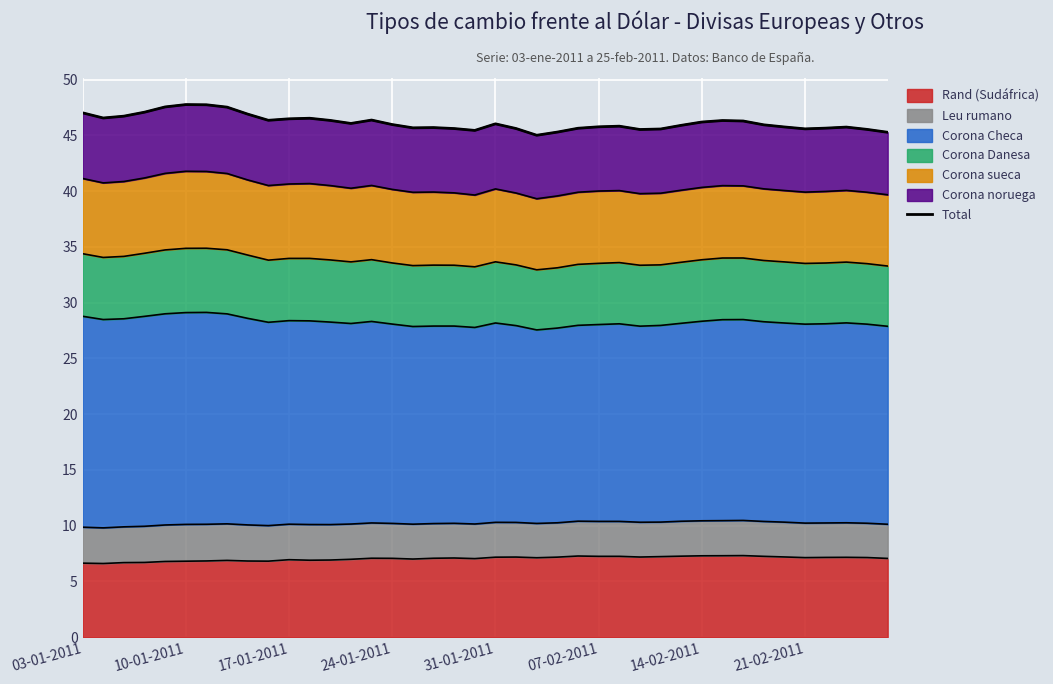

Approximately how many times larger is the value at 23 compared to 17?

1.0